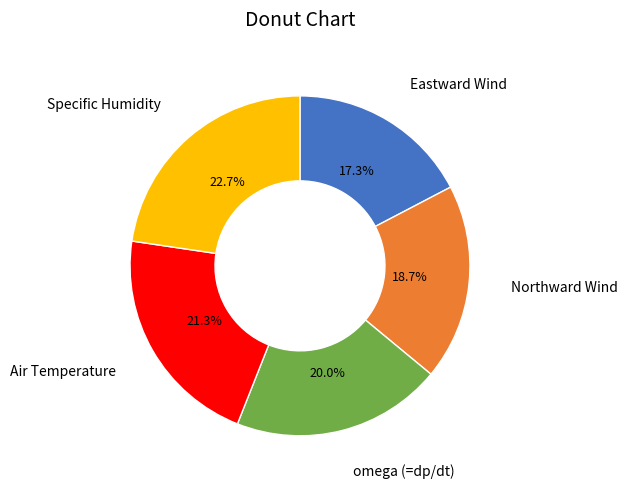

The Eastward Wind slice represents 23% of the pie. True or false?

False